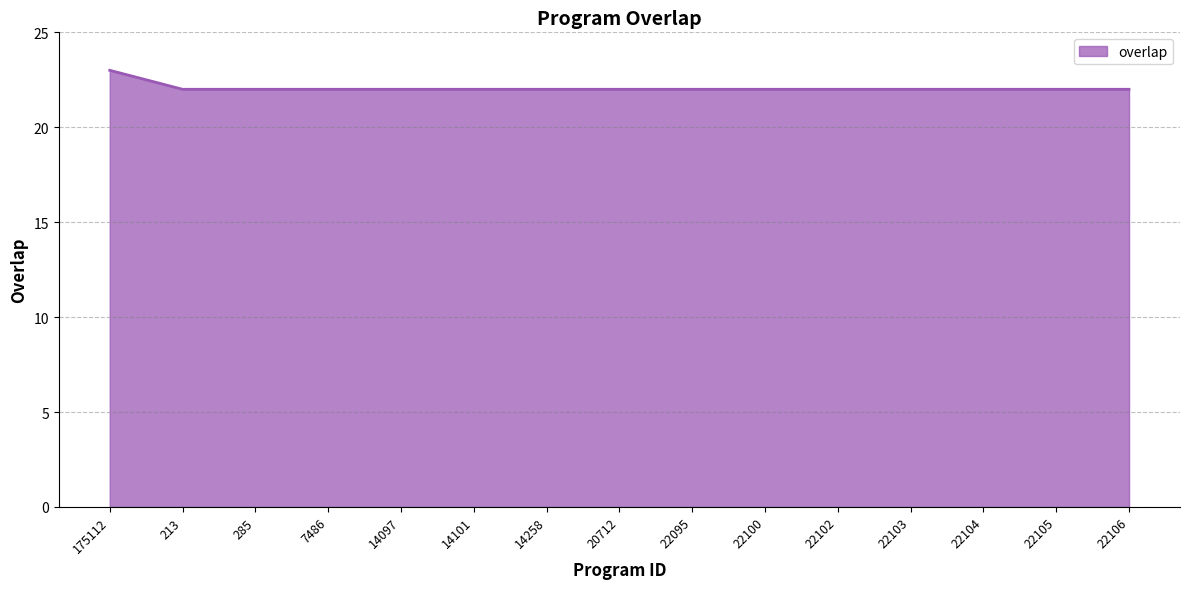

What is the greatest value displayed?

23